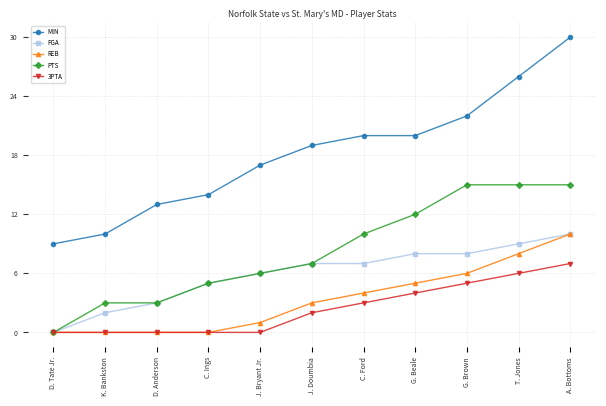

What is the difference between the second highest and minimum values in the PTS series?

15